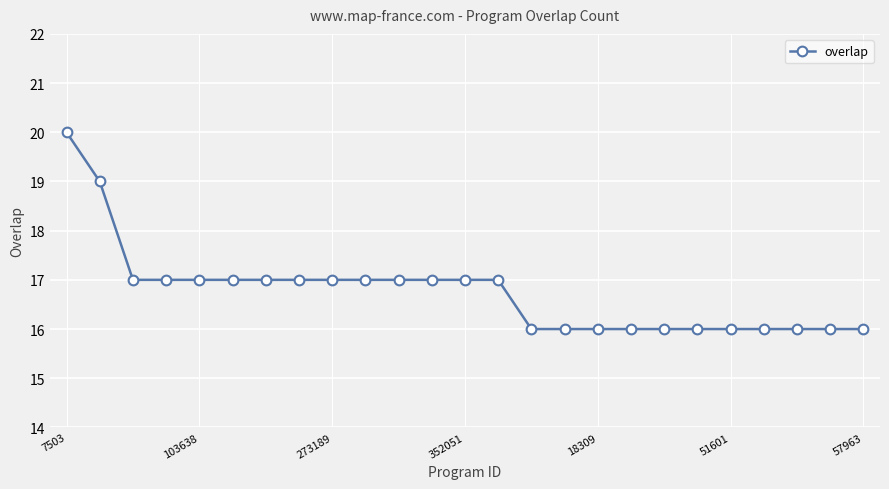

What is the sum of all values?

419